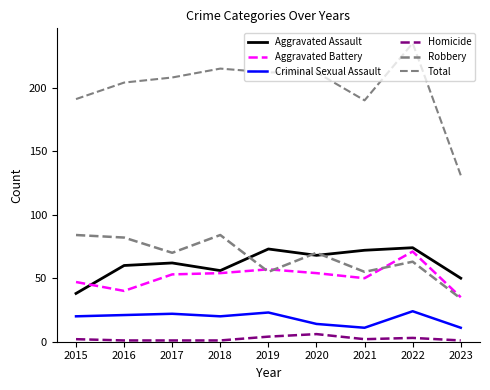

What is the sum of the Total values at 2023 and 2019?

343